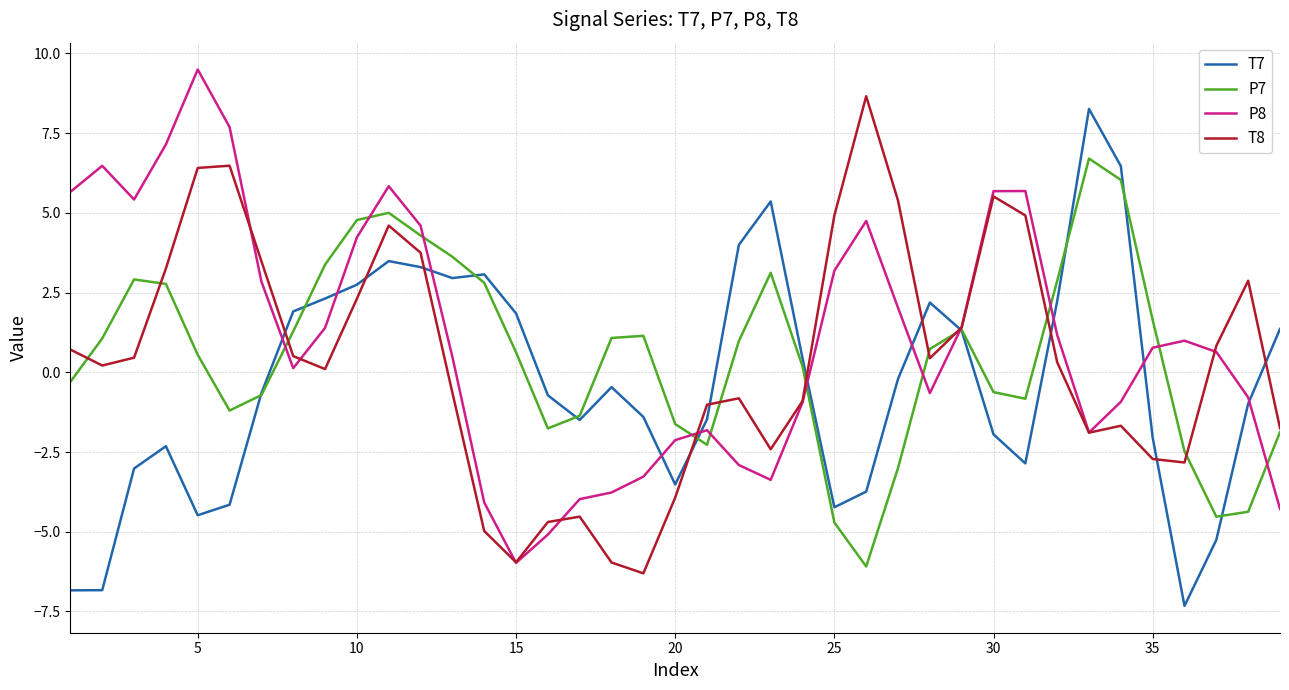

What is the greatest value displayed?

9.5